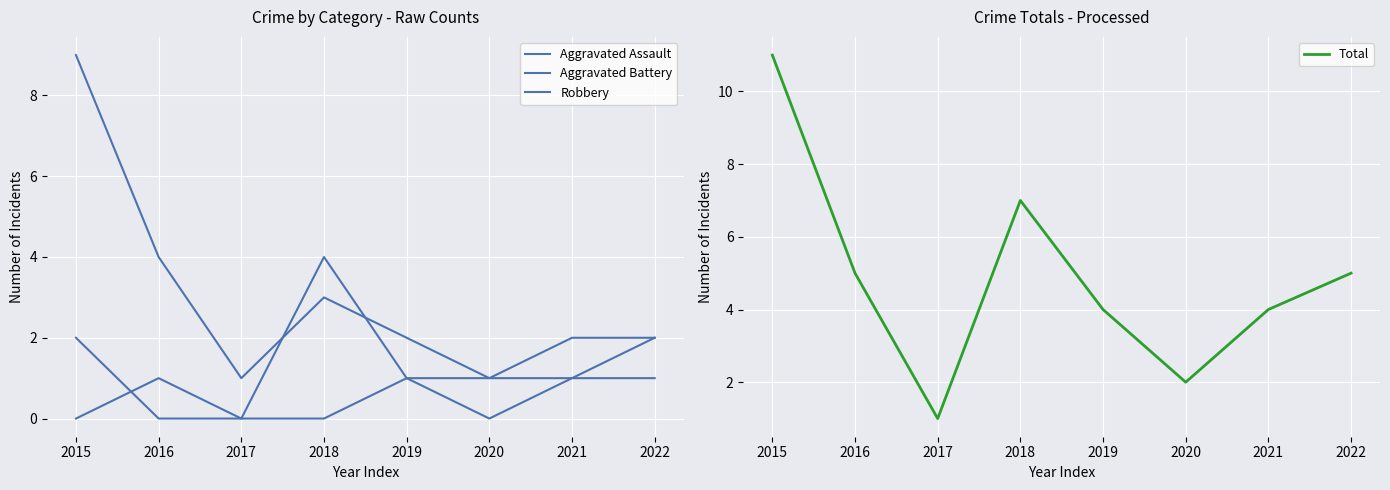

Reading left to right, list all the values displayed in this chart.

Aggravated Assault: 0	1	0	0	1	1	2	2
Aggravated Battery: 2	0	0	4	1	0	1	2
Robbery: 9	4	1	3	2	1	1	1
Total: 11	5	1	7	4	2	4	5